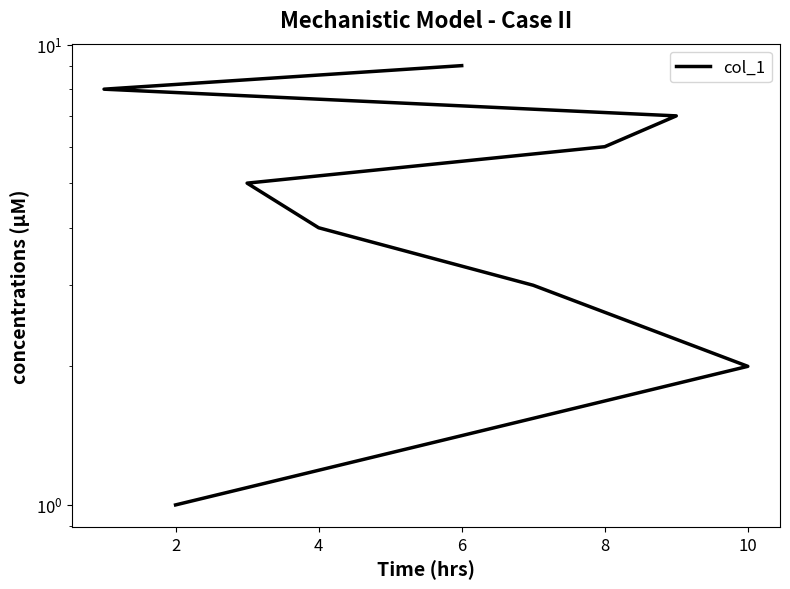

What is the approximate value at 2?

1